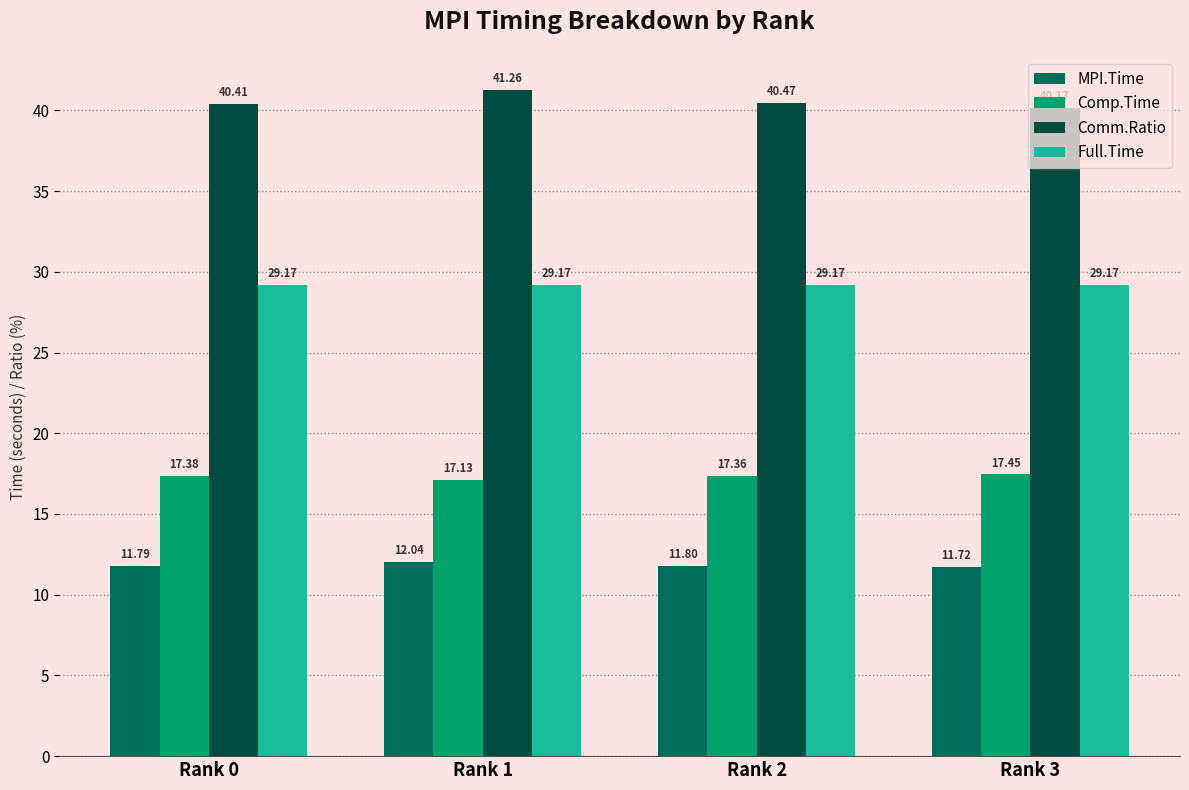

The Comm.Ratio series shows 40.2 at Rank 3. True or false?

True